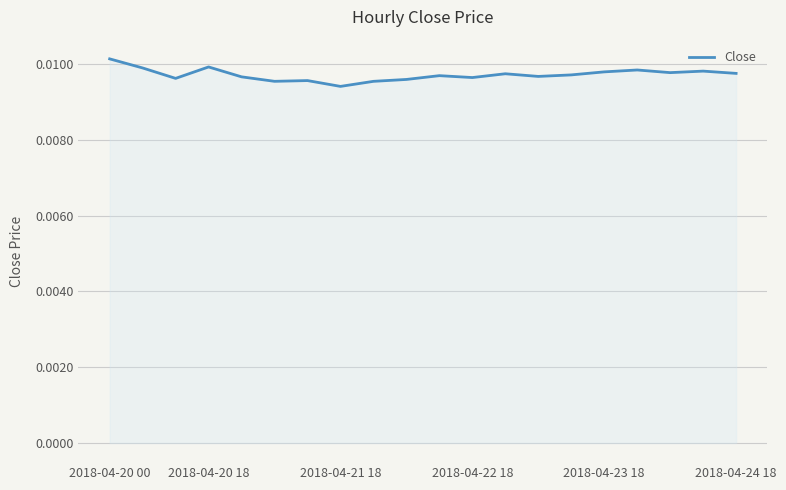

How many lines are shown in the chart?

1